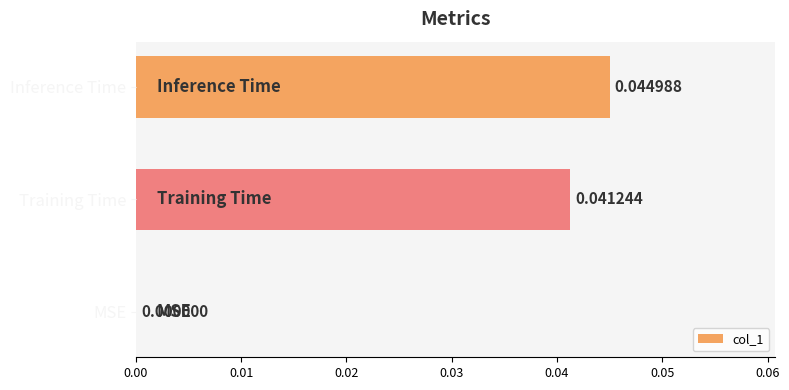

Which has a higher value, MSE or Inference Time?

Inference Time